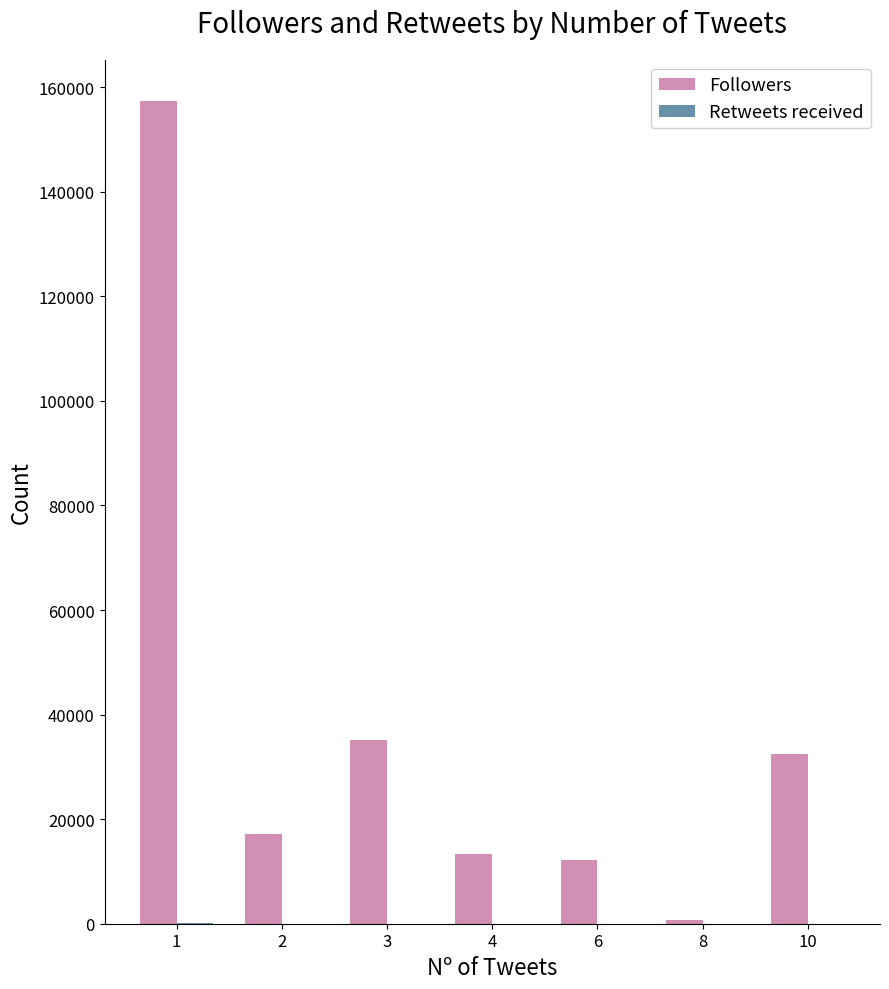

What is the maximum value shown in the chart?

157338